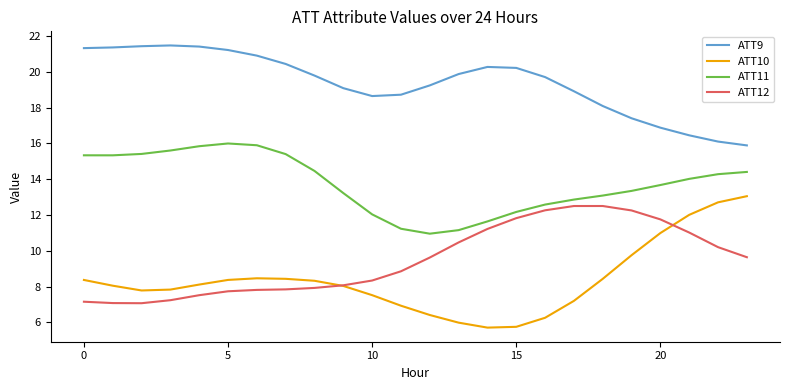

True or false: ATT11 and ATT10 cross at least once.

False